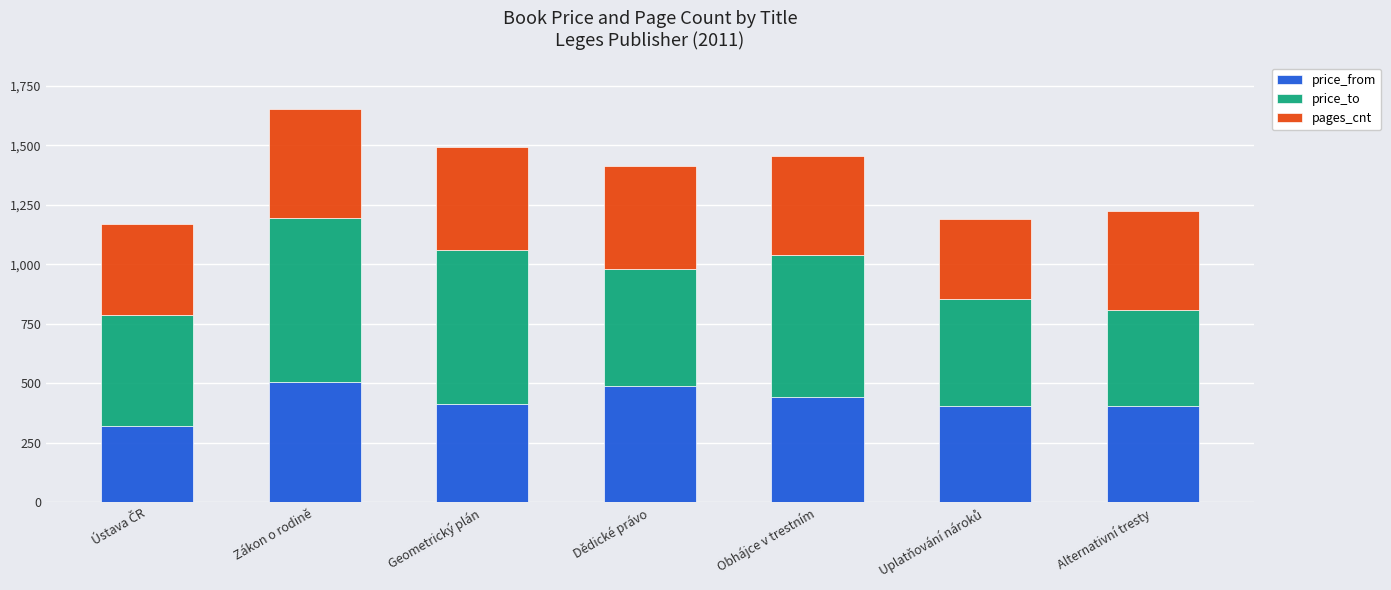

What is the sum of all price_from values?

2981